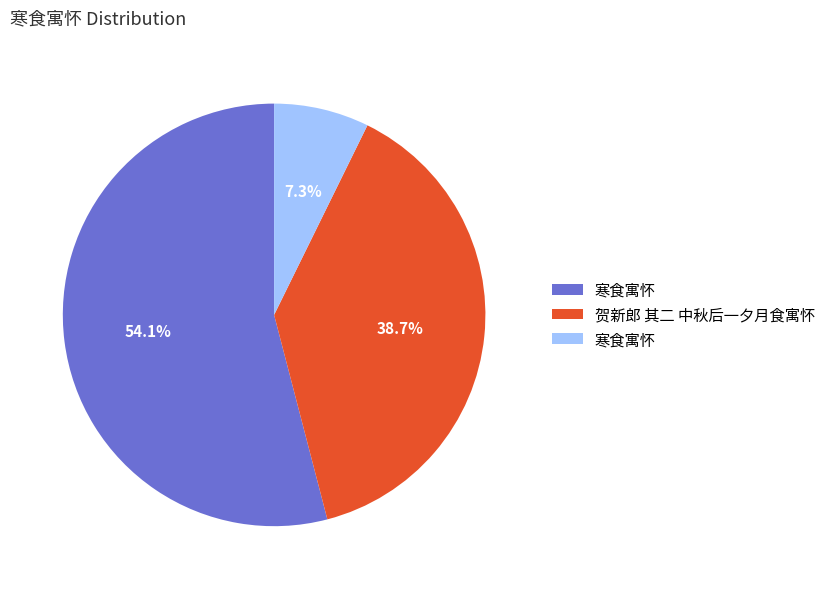

Does any single category account for the majority?

Yes